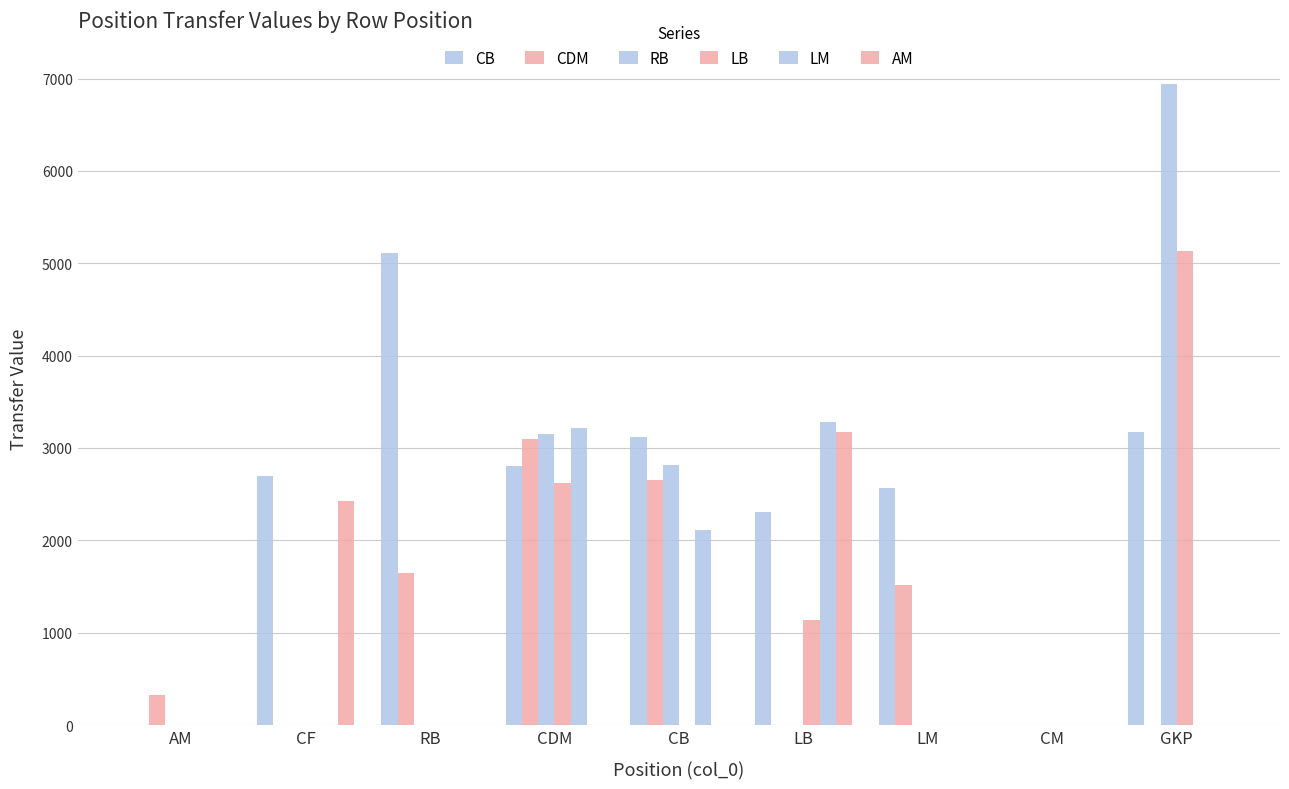

How many series are shown in this chart?

6